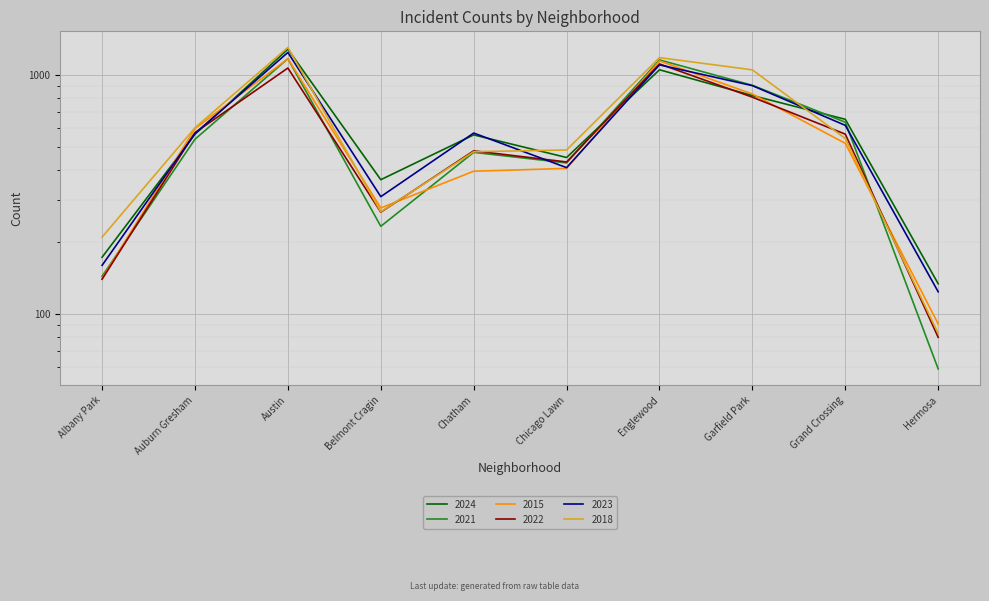

What is the sum of the 2021 values at Auburn Gresham and Grand Crossing?

1174